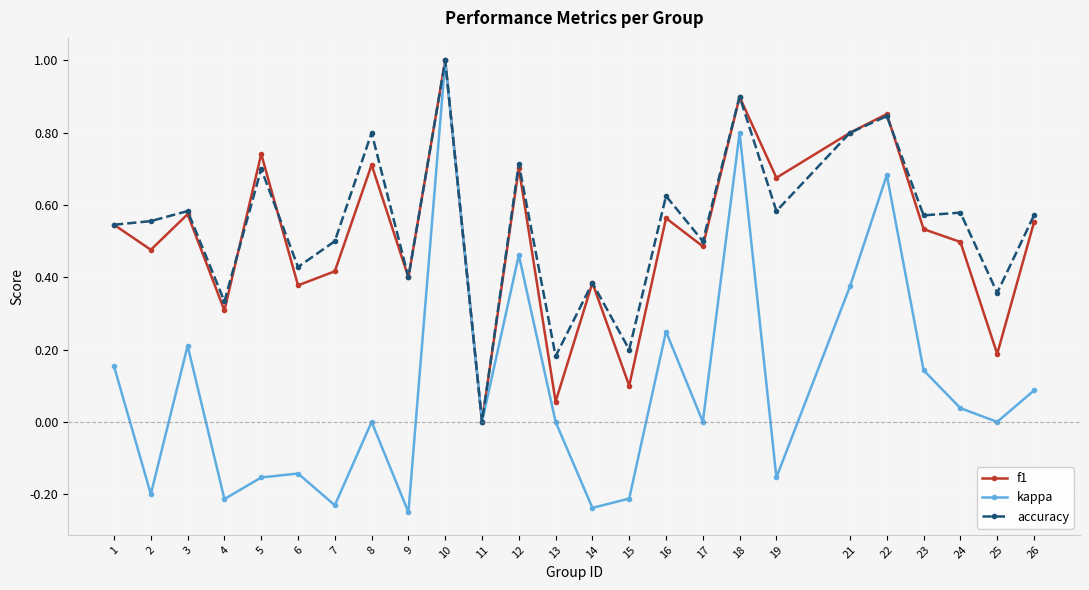

The f1 series shows 0.8 at 23. True or false?

False